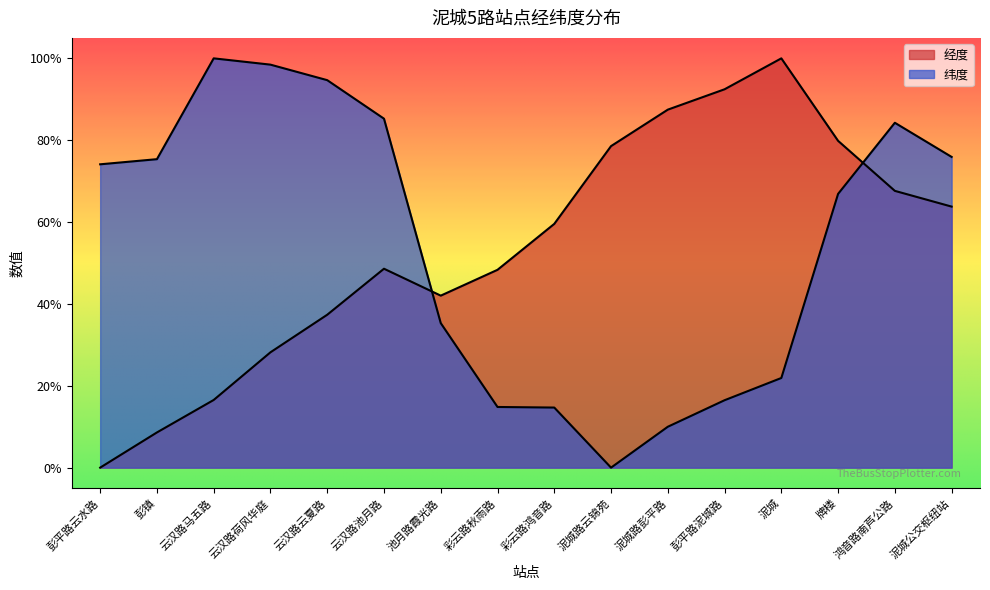

What is the label of the 15th point from the left?

鸿音路南芦公路